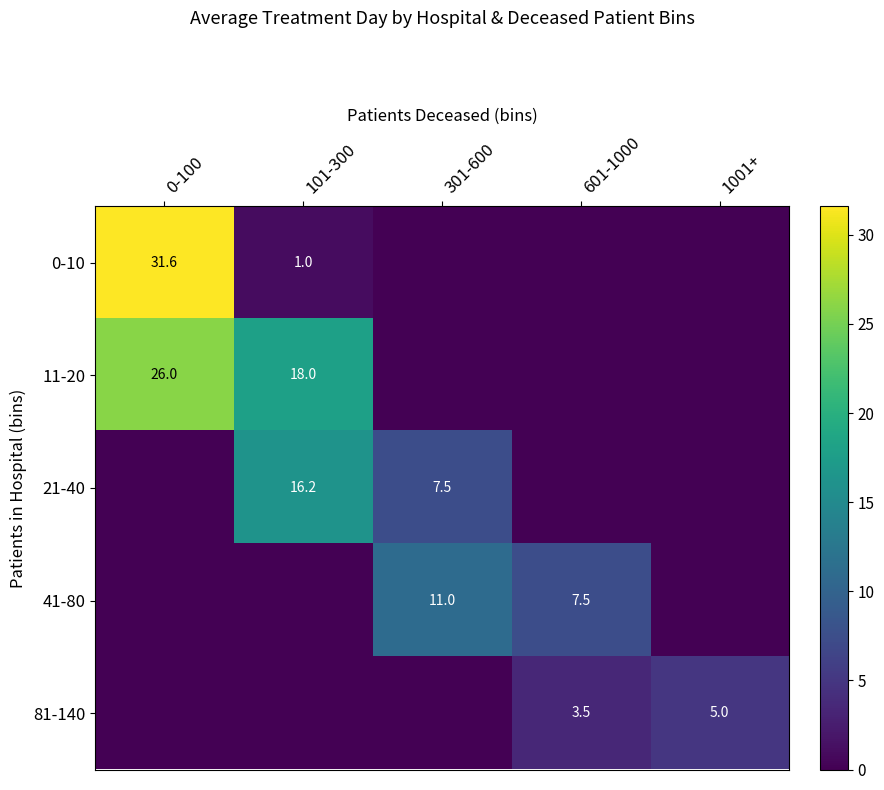

Is it true that 21-40 equals 16.2 at 101-300?

True